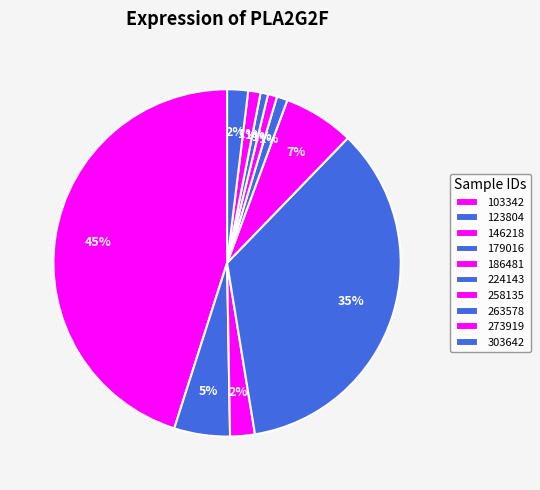

How many segments does this pie chart have?

10